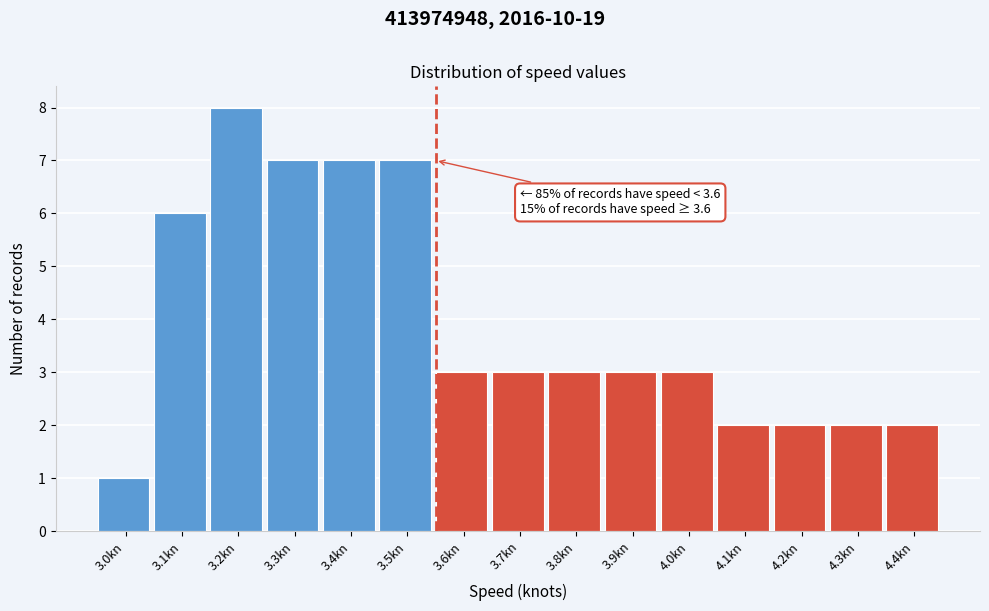

Reading left to right, extract all data points from this chart.

1	6	8	7	7	7	3	3	3	3	3	2	2	2	2